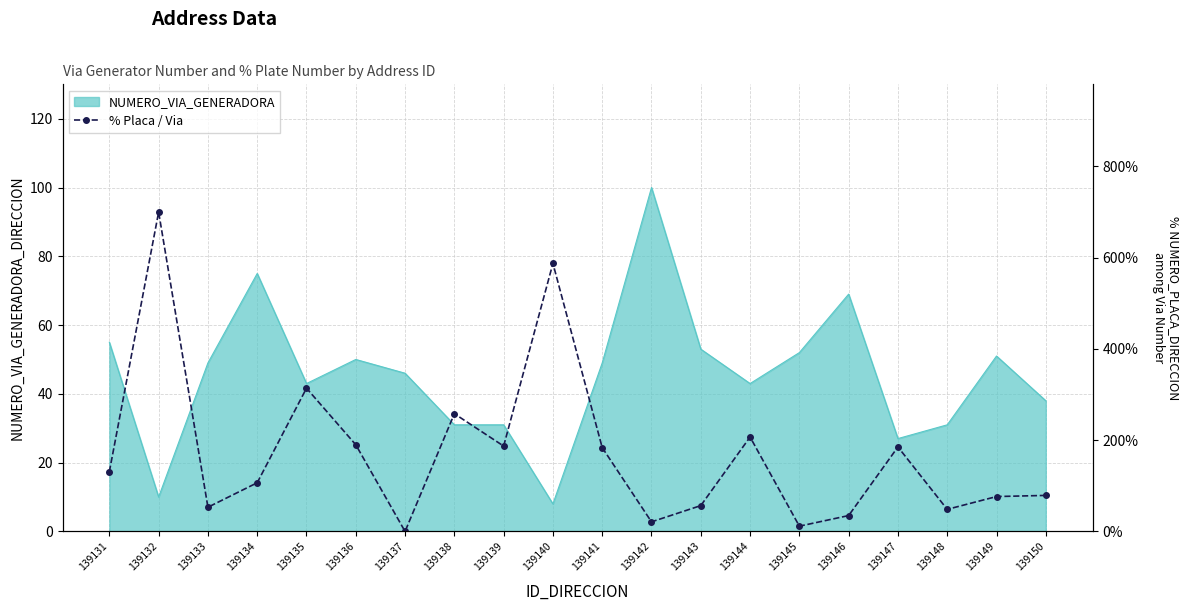

How many interior local peaks (higher than both neighbors) does the data have?

6